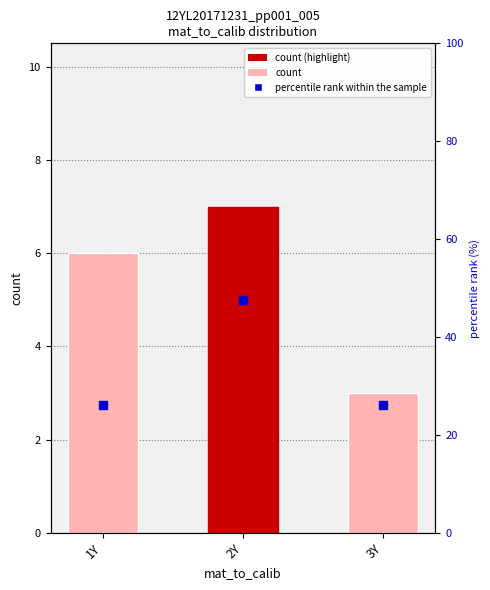

What are all the series names shown in the legend?

count, percentile rank within the sample